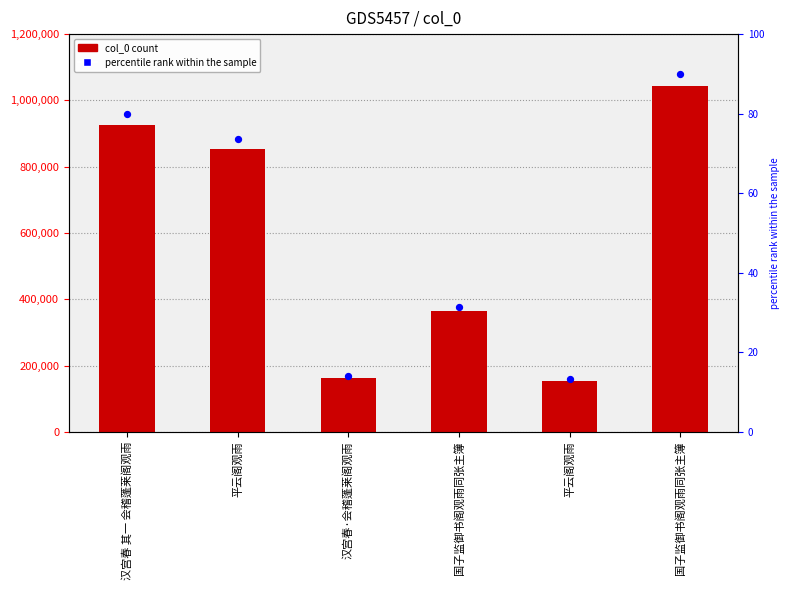

Which series has the largest total across all categories?

col_0